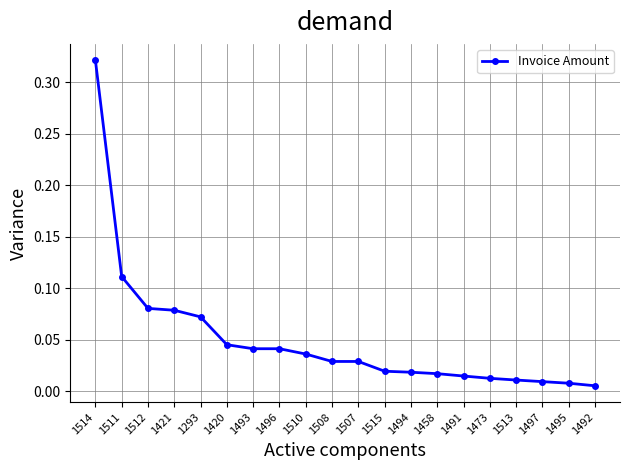

How many lines are shown in the chart?

1